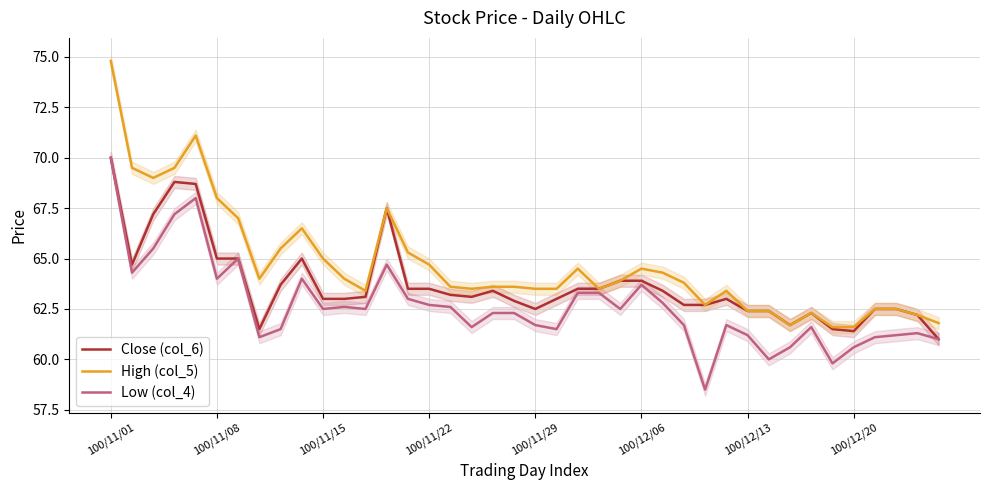

What is the label of the 24th point from the left?

23